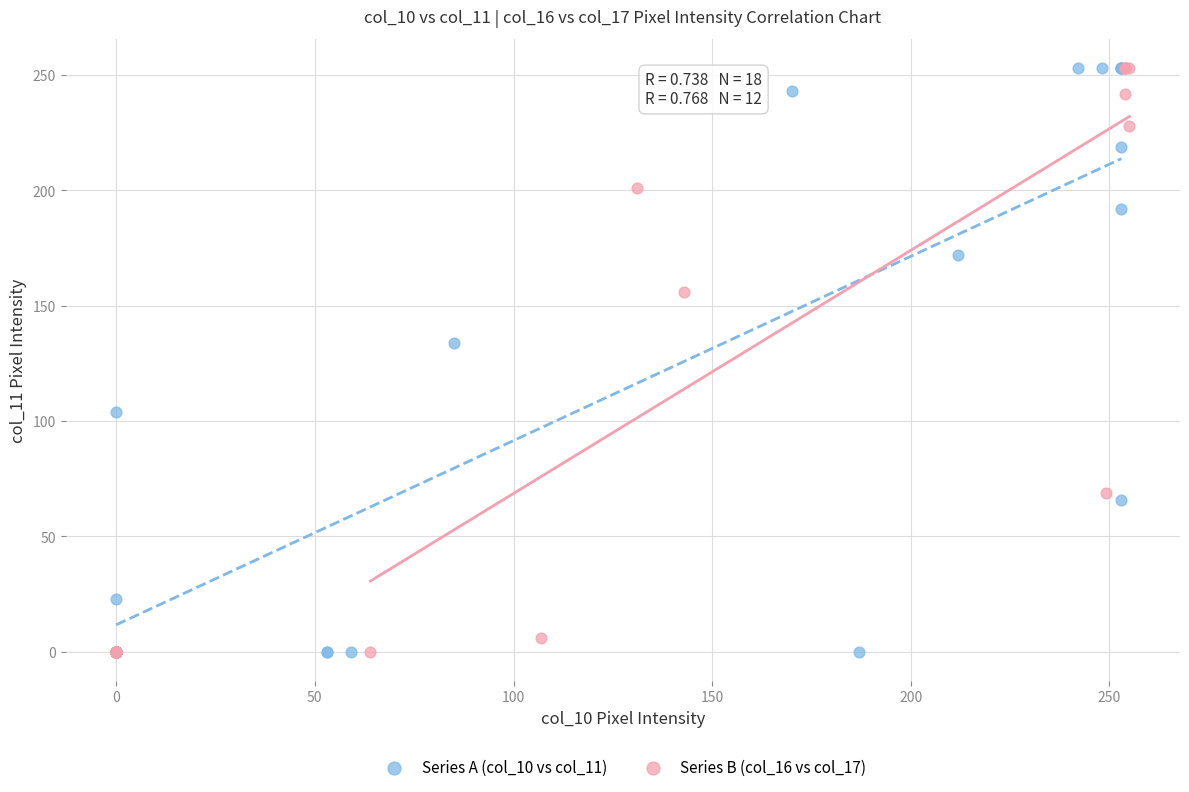

What are all the series names shown in the legend?

Series A (col_10 vs col_11), Series B (col_16 vs col_17)